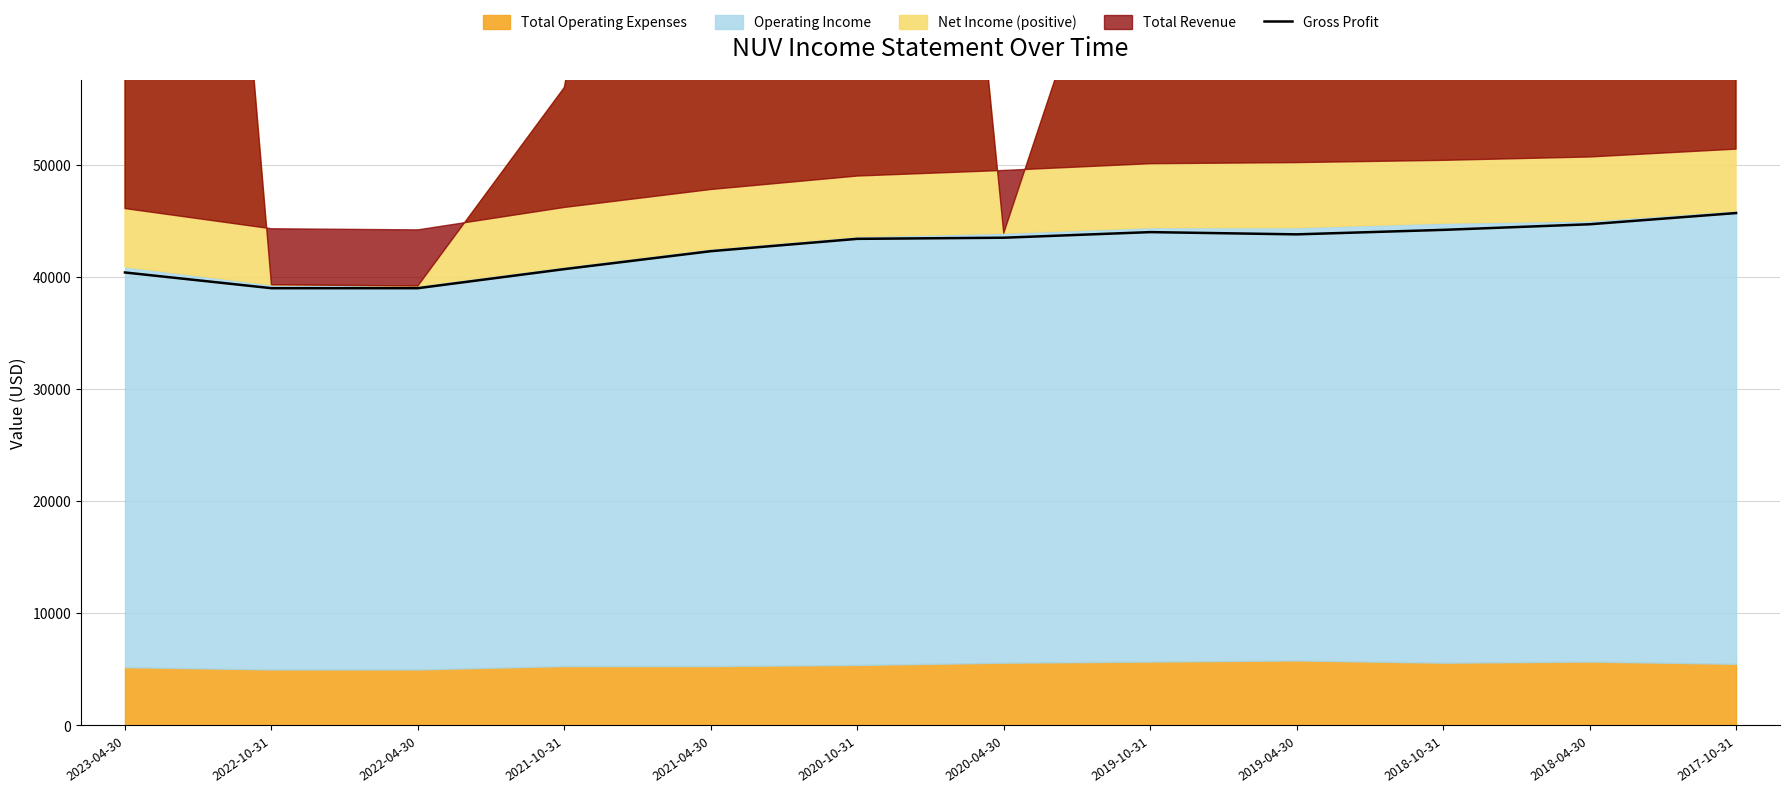

Is it true that the value at 2019-04-30 is 68379?

False